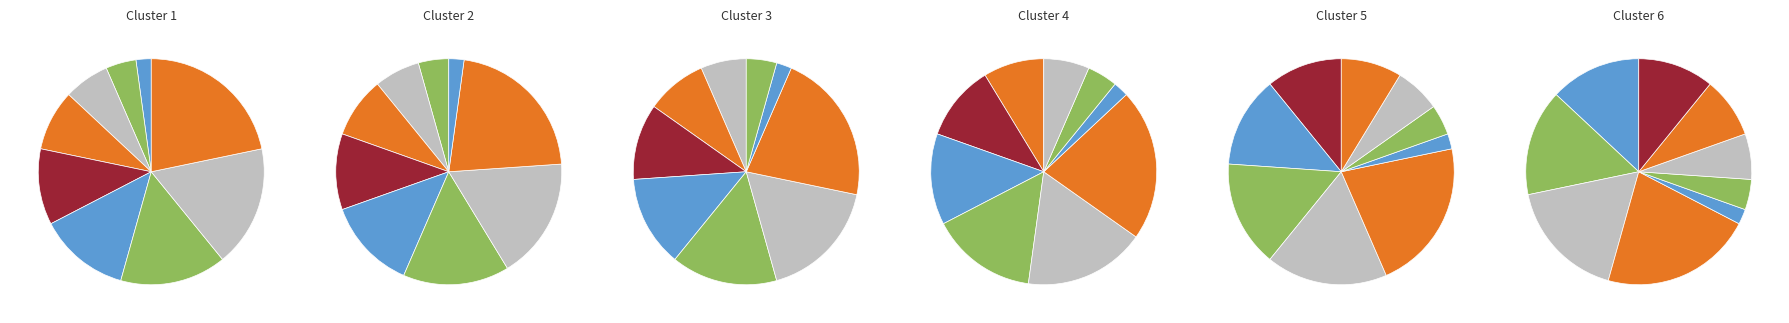

How many slices are in this pie chart?

9